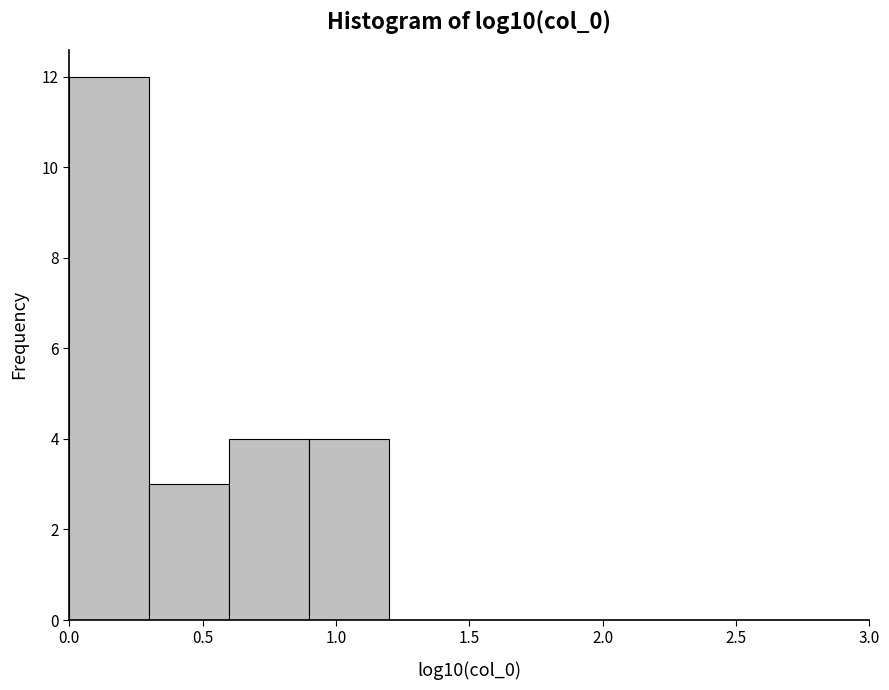

What is the height of the bar covering 0.0 to 0.3 on the x-axis? The values are not printed on the chart, so give them approximately, as read against the axis.

12